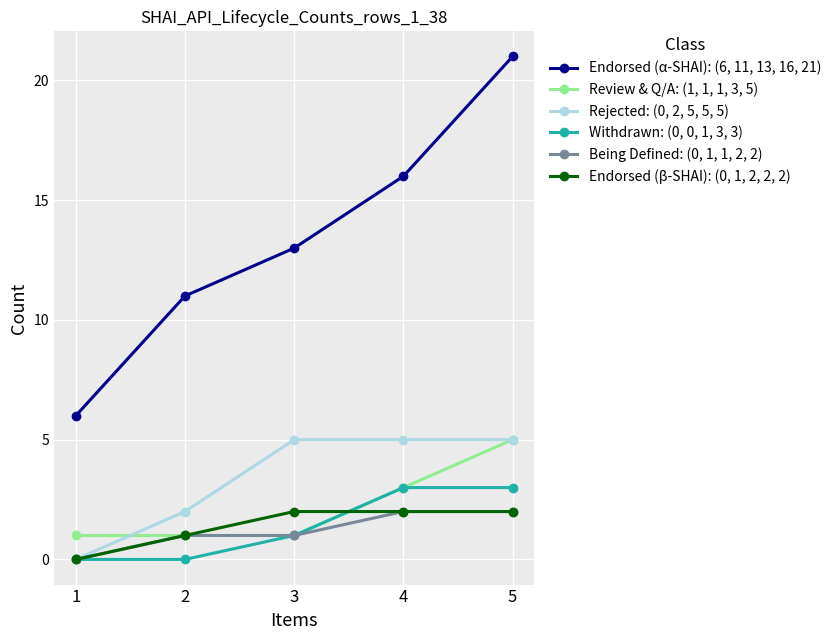

What is the sum of the Rejected: (0, 2, 5, 5, 5) values at 5 and 3?

10